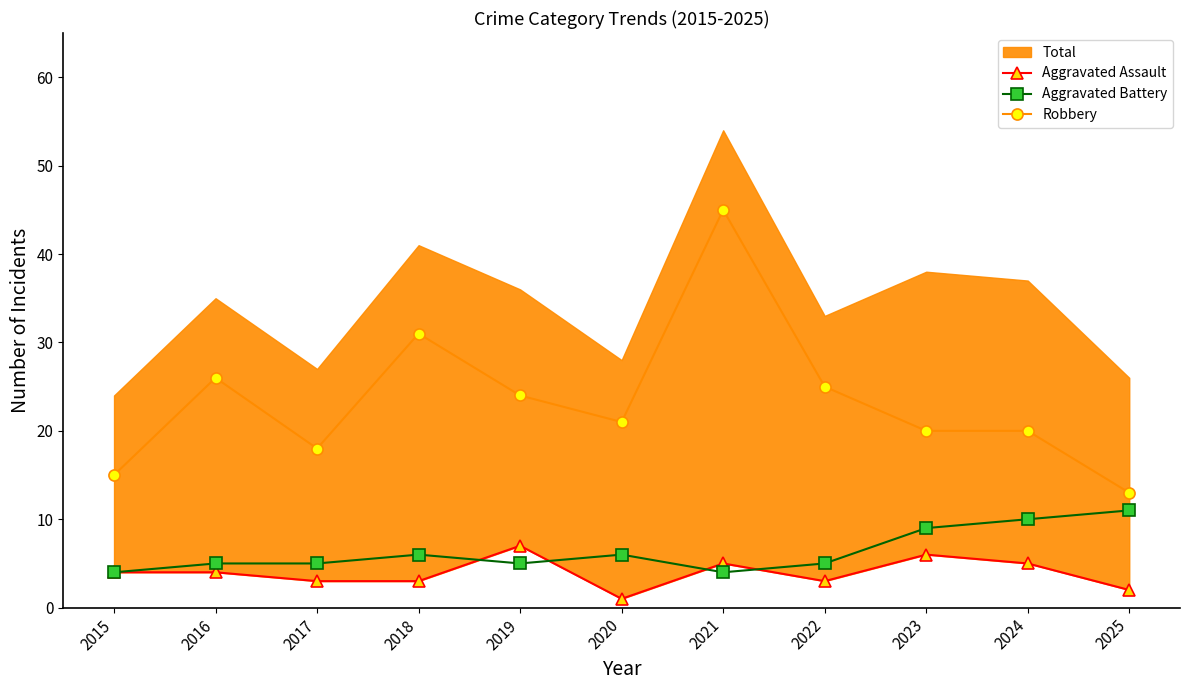

At which label does Robbery reach its peak?

2021